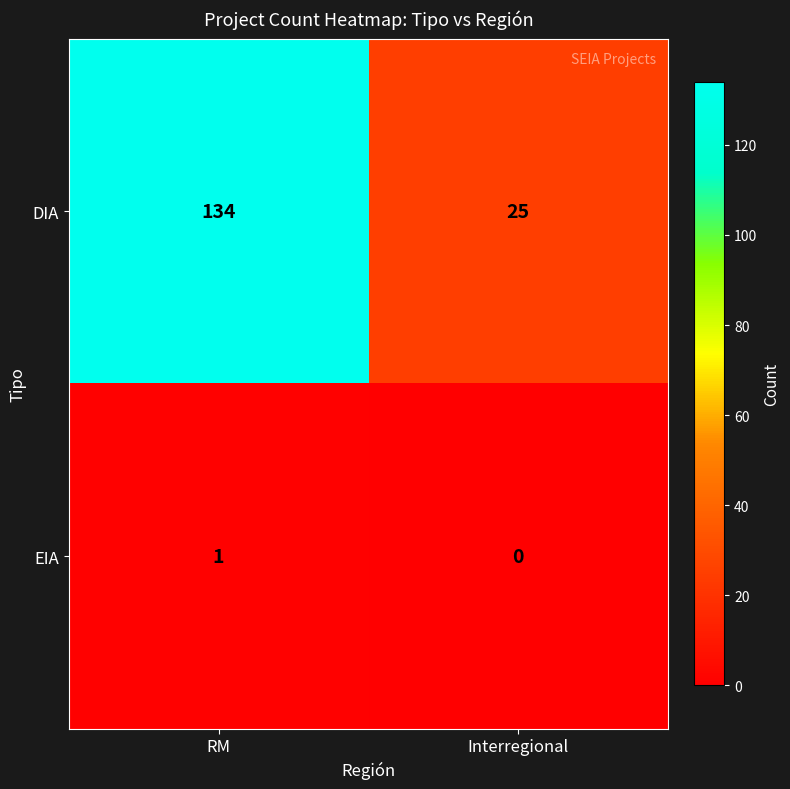

What is the greatest value displayed?

134